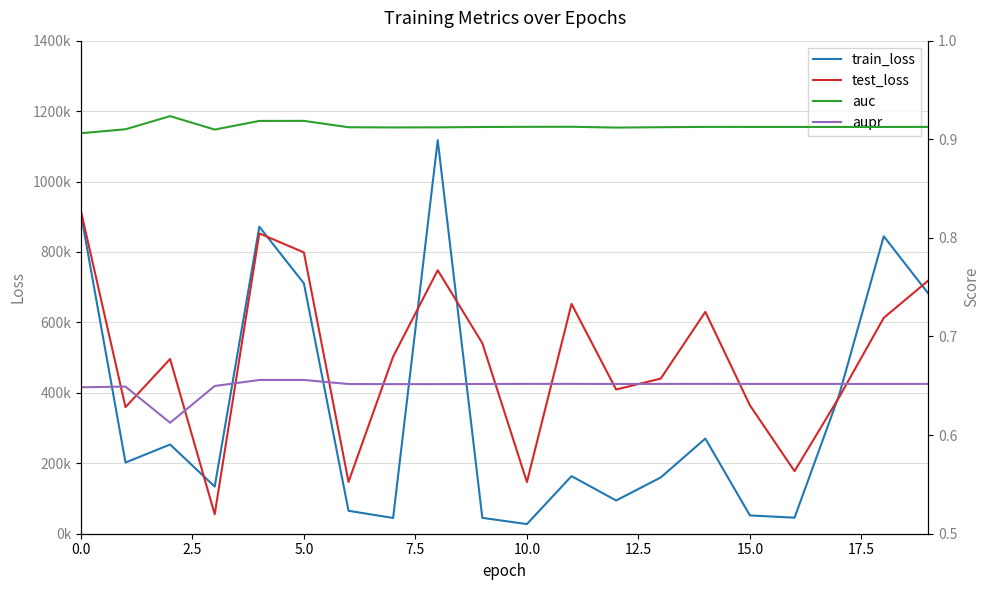

In train_loss, how many points are higher than both neighbors (excluding endpoints)?

6